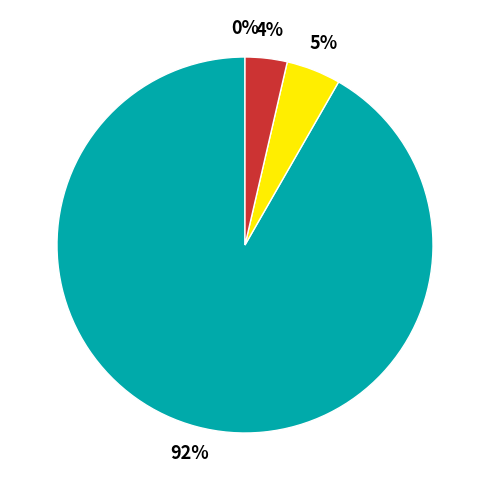

What is the total percentage of Total Capital Costs and Total Operation Variable Costs?

91.7%